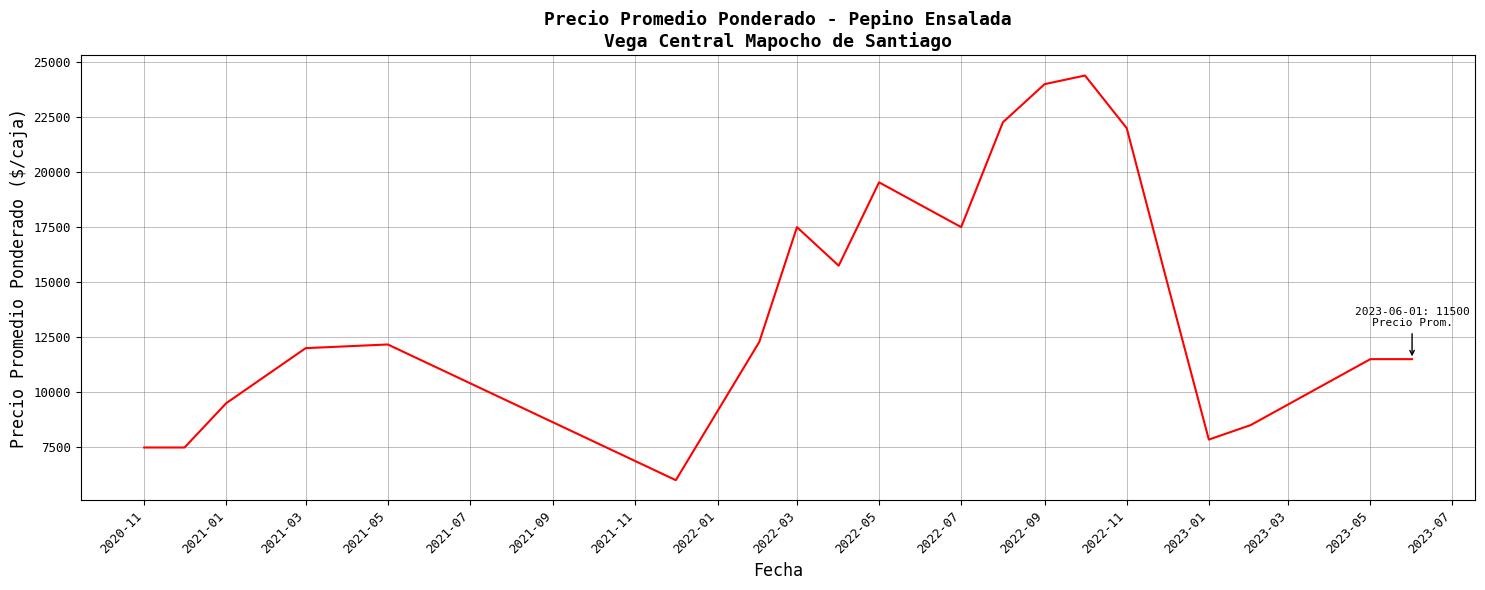

What is the smallest value displayed?

5999